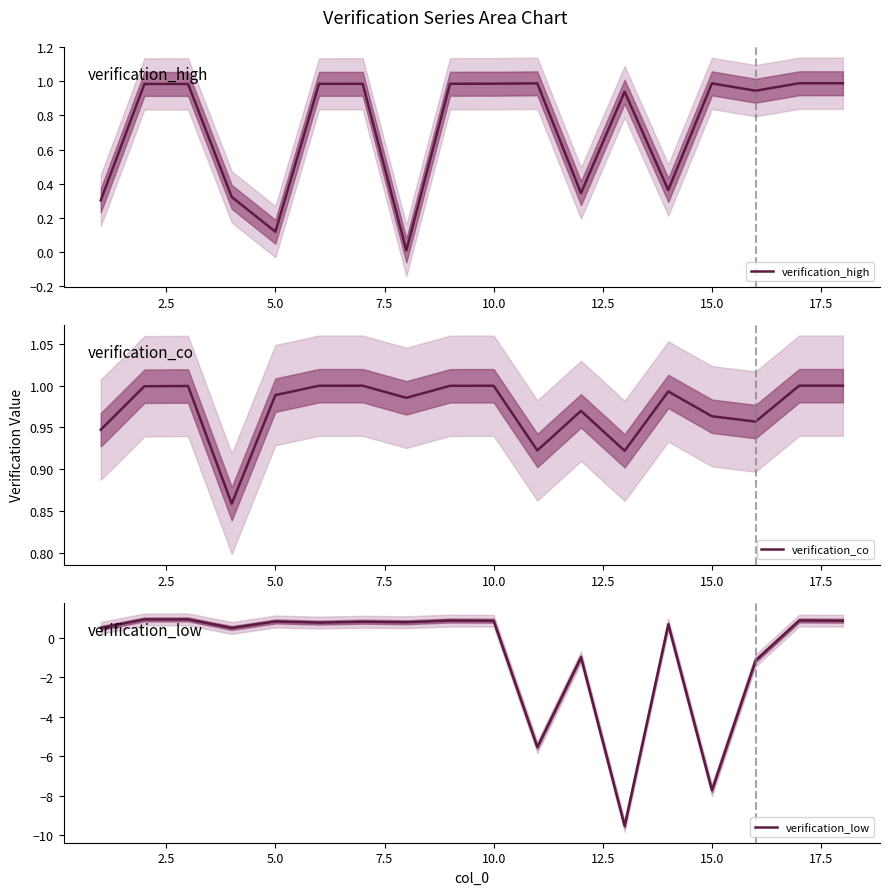

The value of verification_high at 15.0 is 1.0. True or false?

True